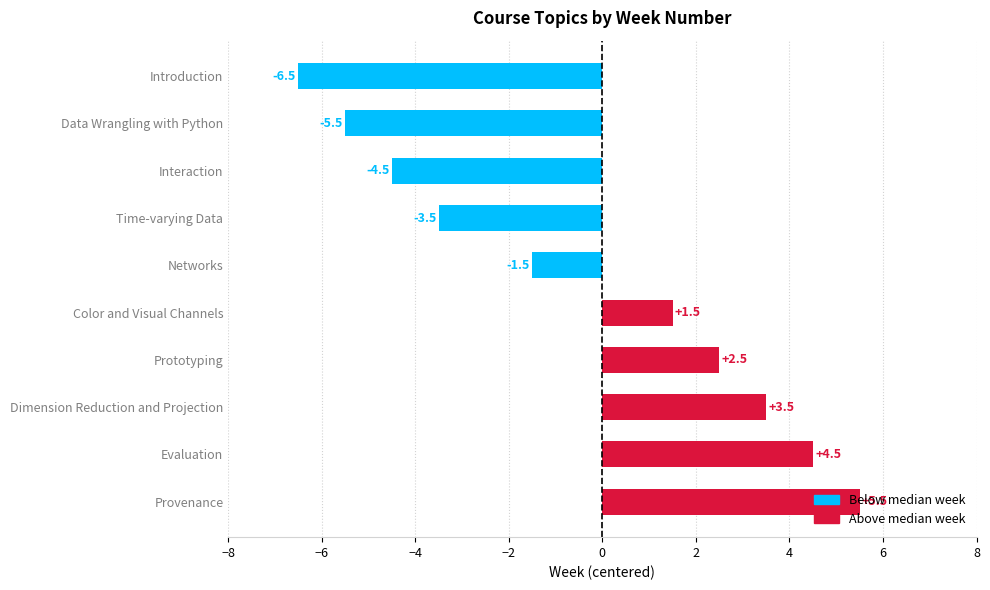

Read the value at Data Wrangling with Python.

-5.5